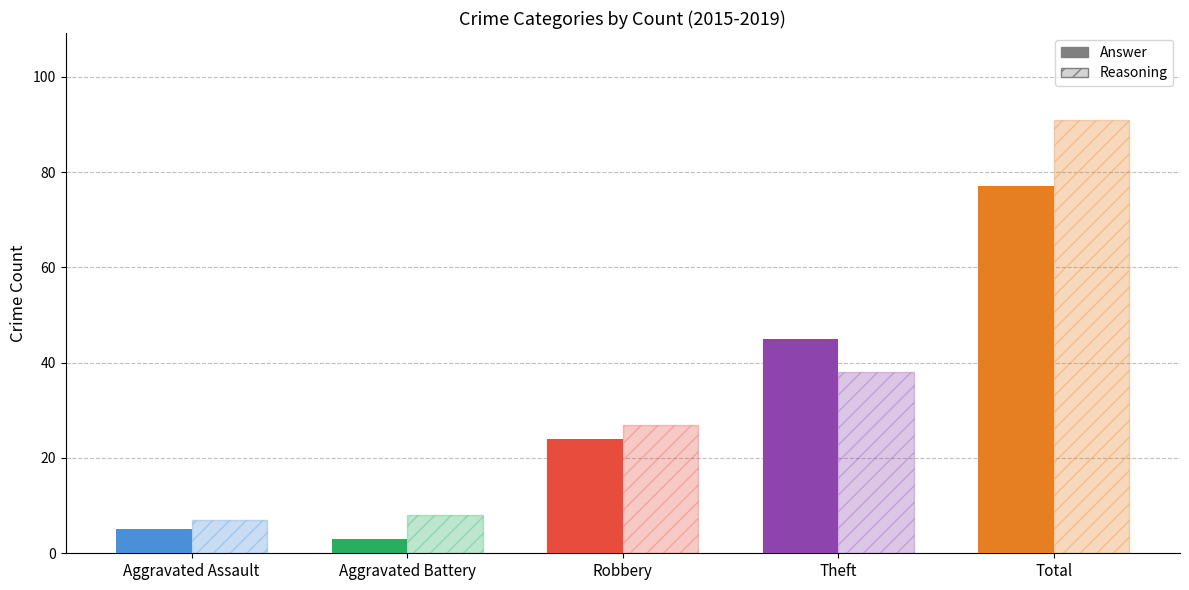

Reading left to right, transcribe all the data shown in this chart.

Answer: 5	3	24	45	77
Reasoning: 7	8	27	38	91